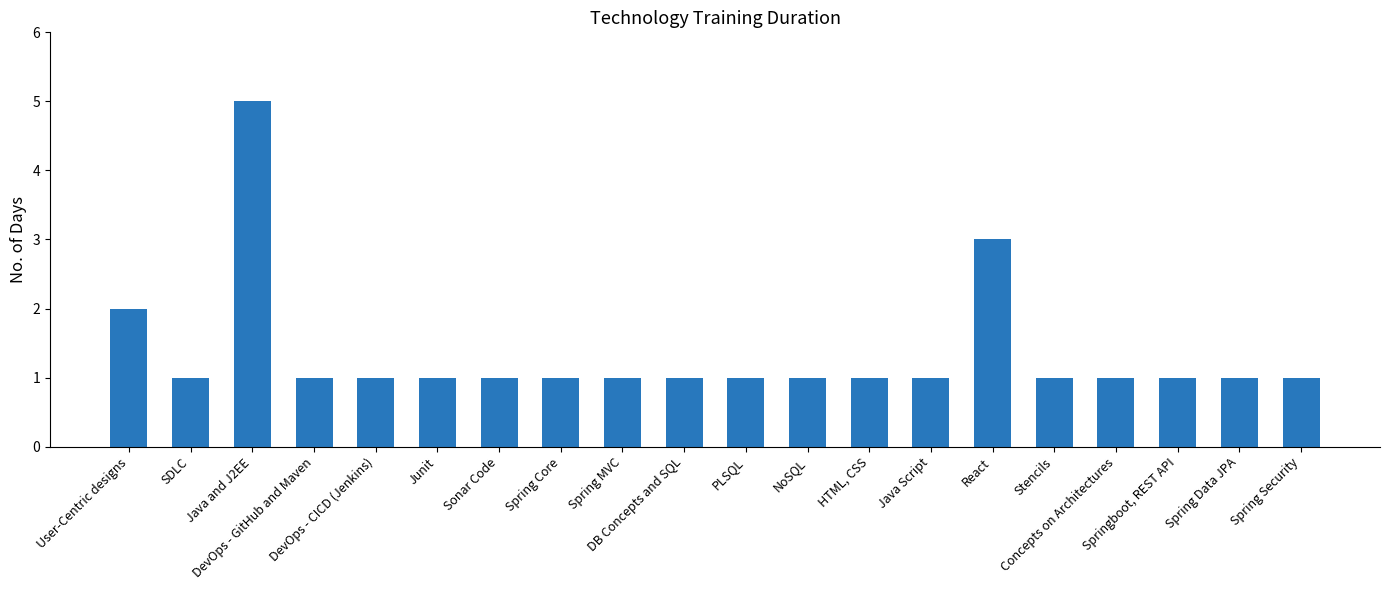

True or false: the data shows 1 at DB Concepts and SQL.

True